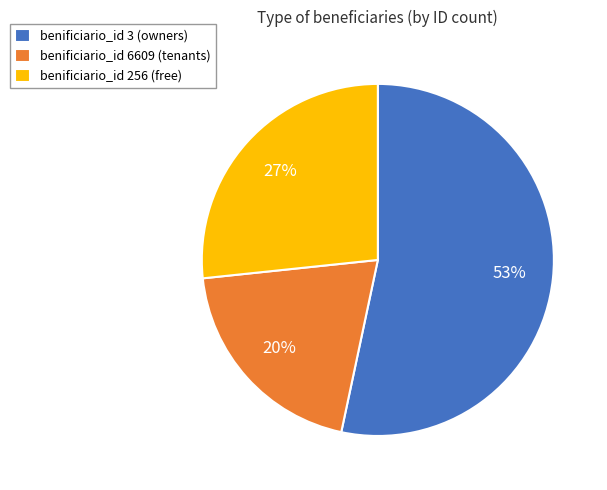

Count the number of slices in the pie.

3